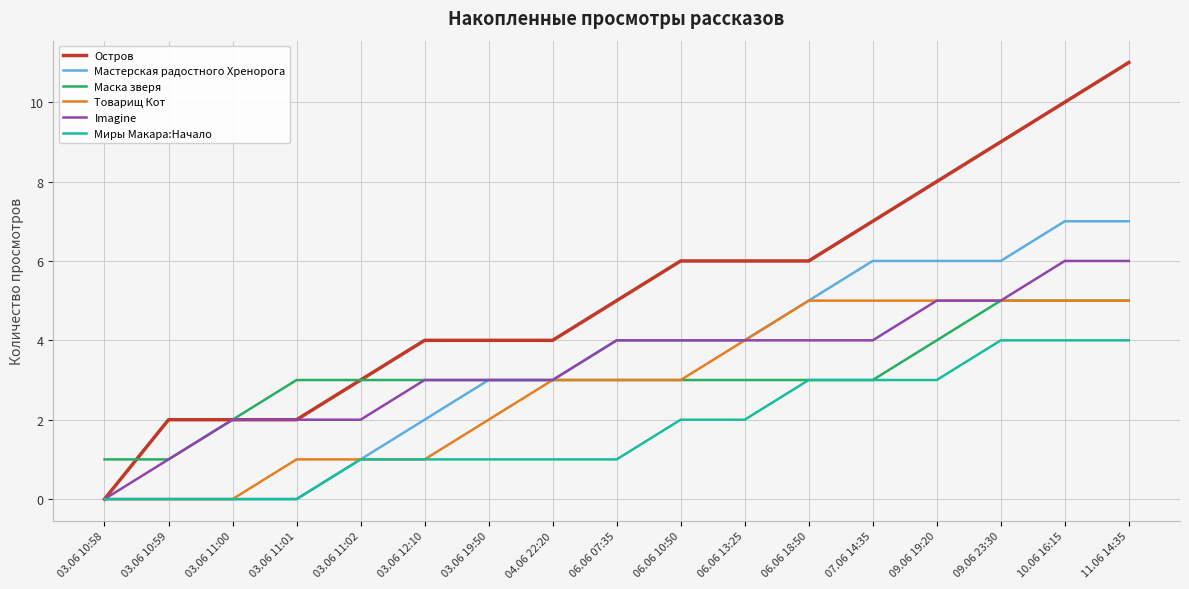

The value of Остров at 03.06 10:59 is 2. True or false?

True